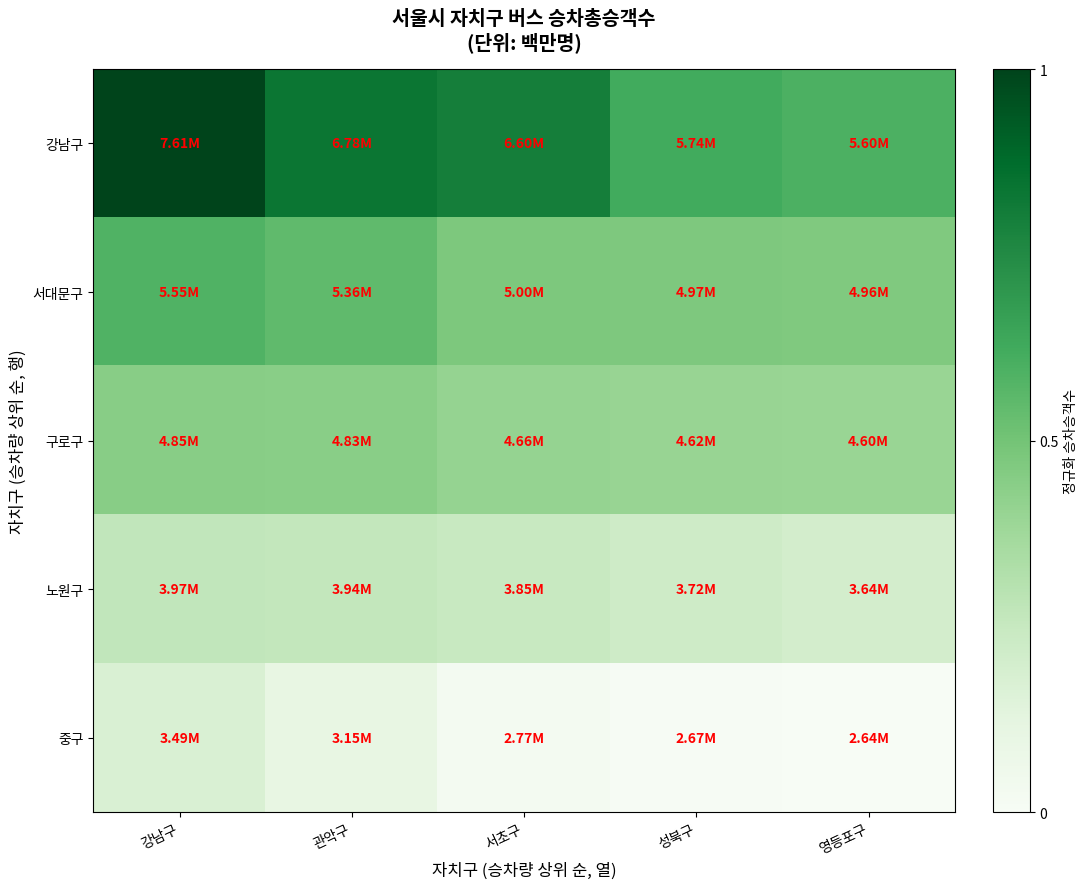

Rank the series at 강남구 from highest to lowest value.

강남구, 서대문구, 구로구, 노원구, 중구